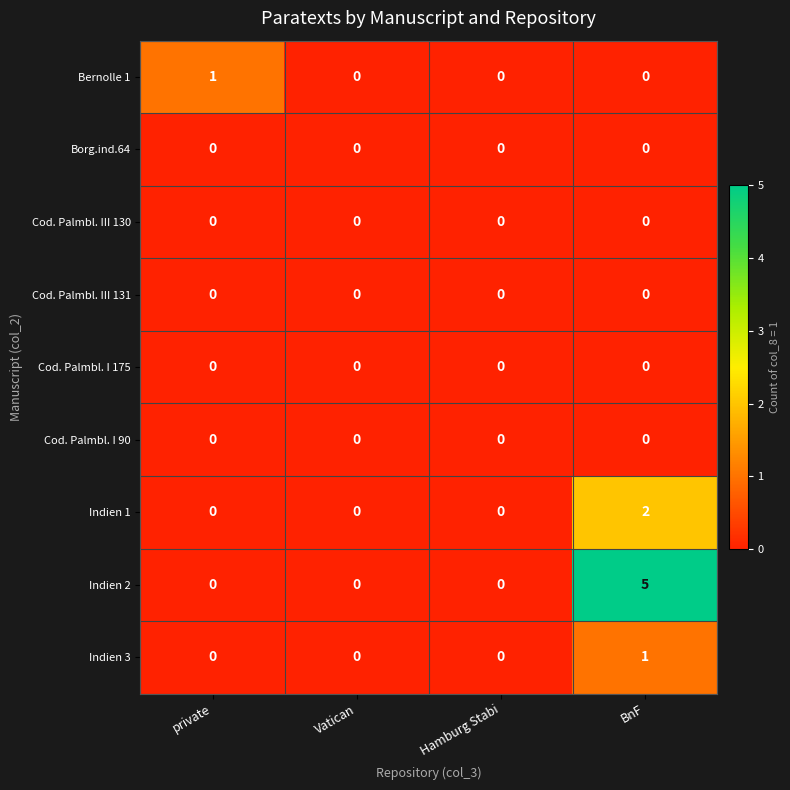

Which series has the widest spread of values?

Indien 2